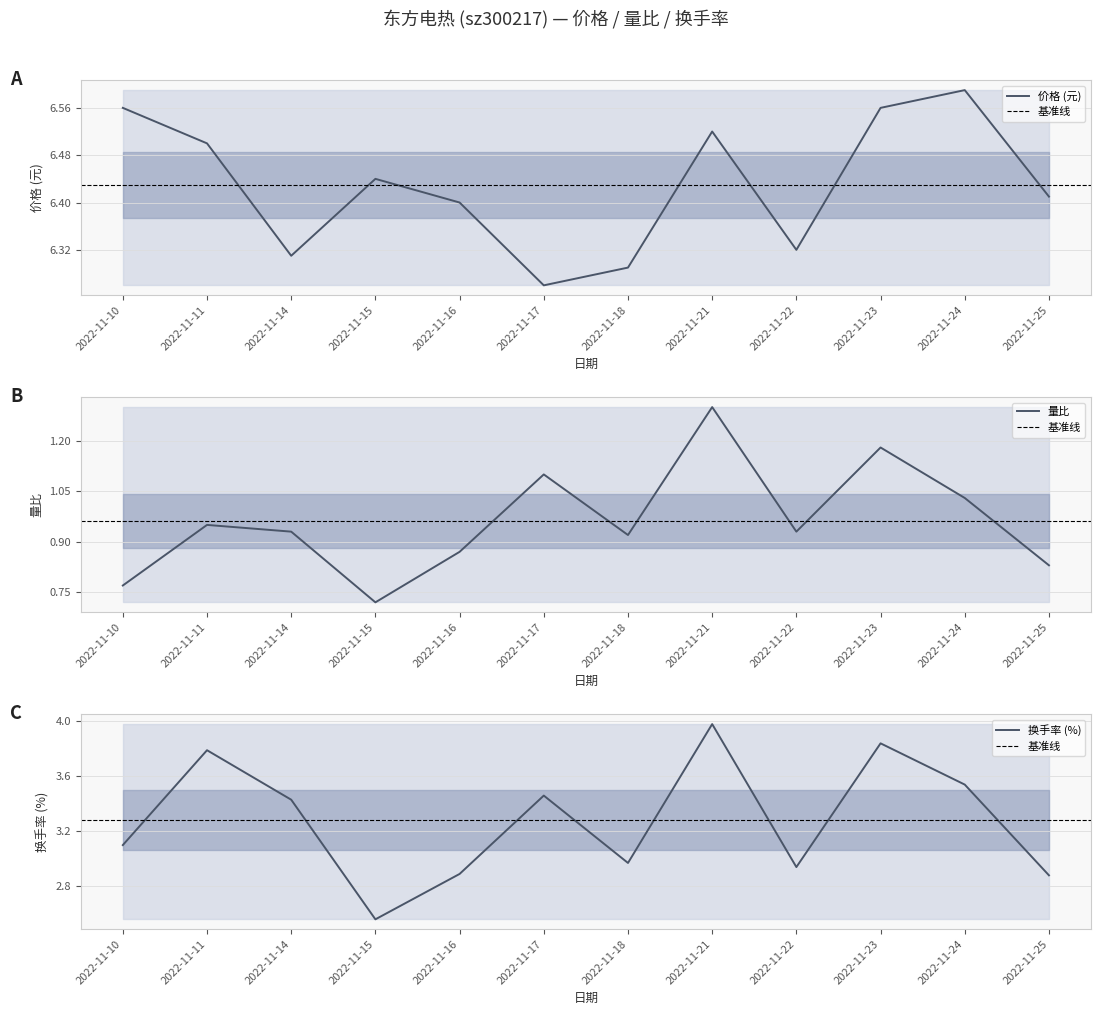

What are all the series names shown in the legend?

价格, 量比, 换手率